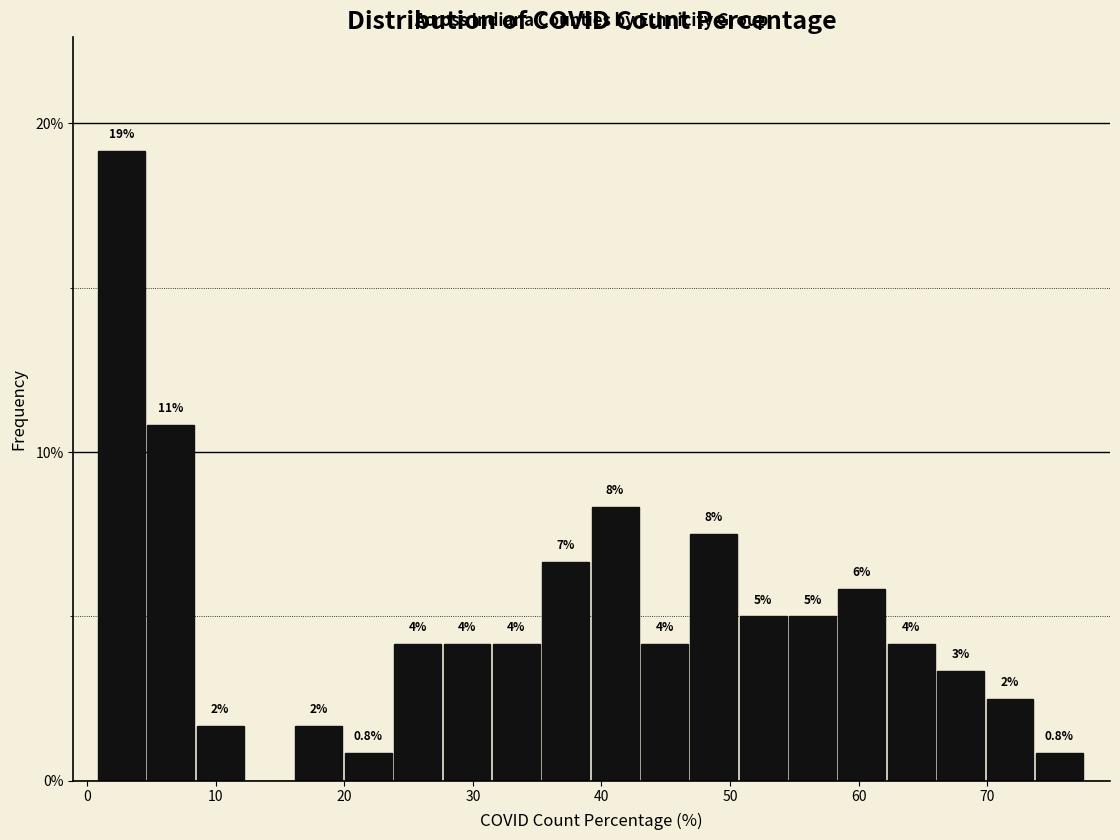

Around what value on the x-axis is the tallest bar? Give the approximate position of its centre, as read against the axis.

3